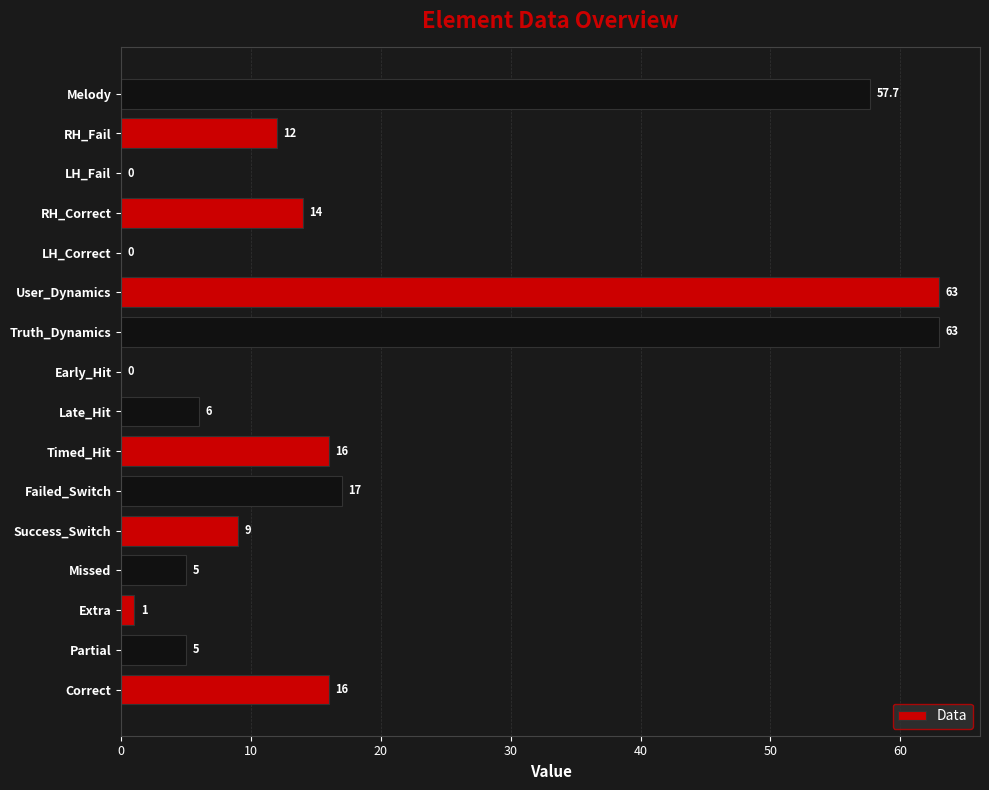

Reading top to bottom, transcribe all the data shown in this chart.

Melody=57.7	RH_Fail=12.0	LH_Fail=0.0	RH_Correct=14.0	LH_Correct=0.0	User_Dynamics=63.0	Truth_Dynamics=63.0	Early_Hit=0.0	Late_Hit=6.0	Timed_Hit=16.0	Failed_Switch=17.0	Success_Switch=9.0	Missed=5.0	Extra=1.0	Partial=5.0	Correct=16.0